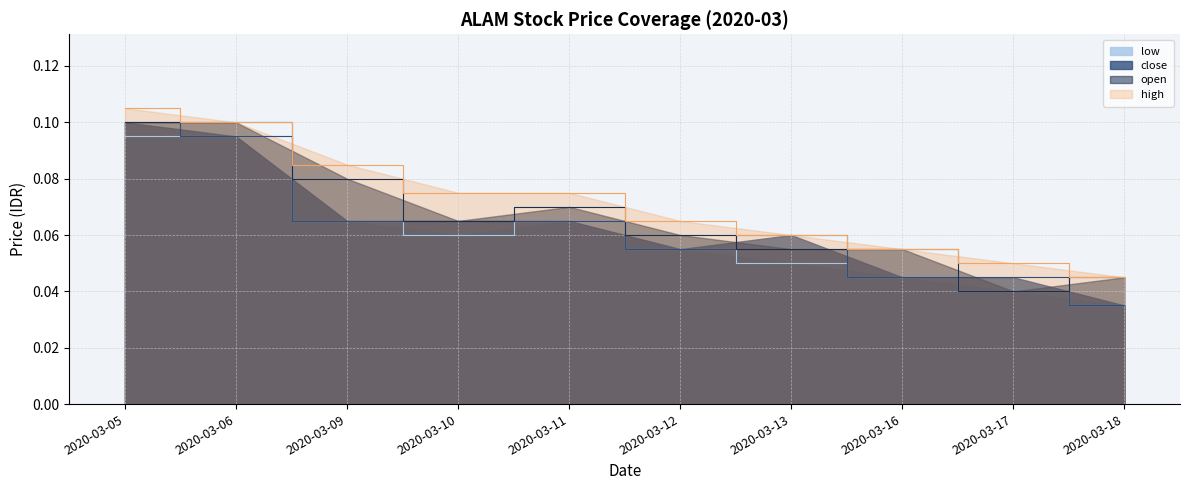

Which series has the largest total across all categories?

high